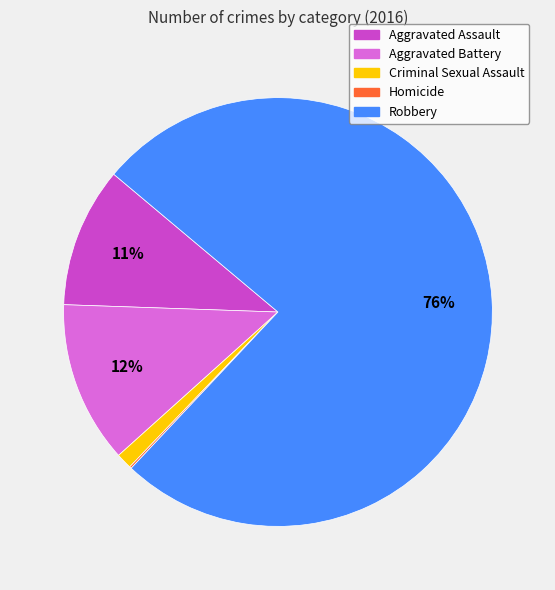

Does any single category account for the majority?

Yes